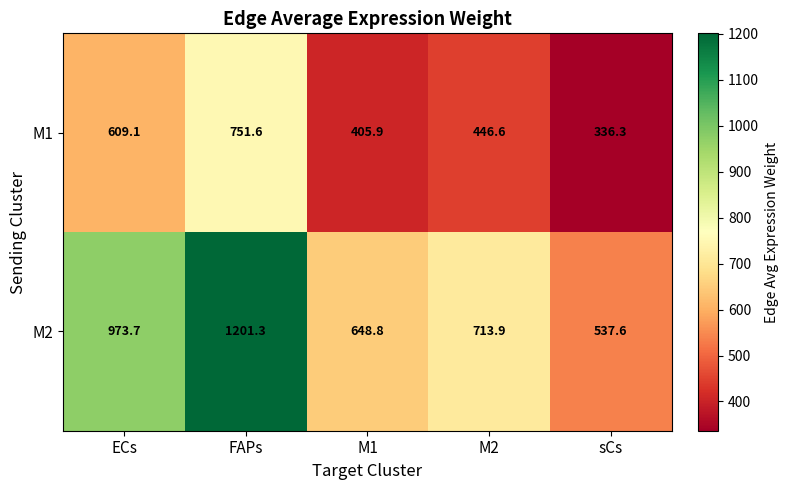

Count the number of categories in the chart.

5